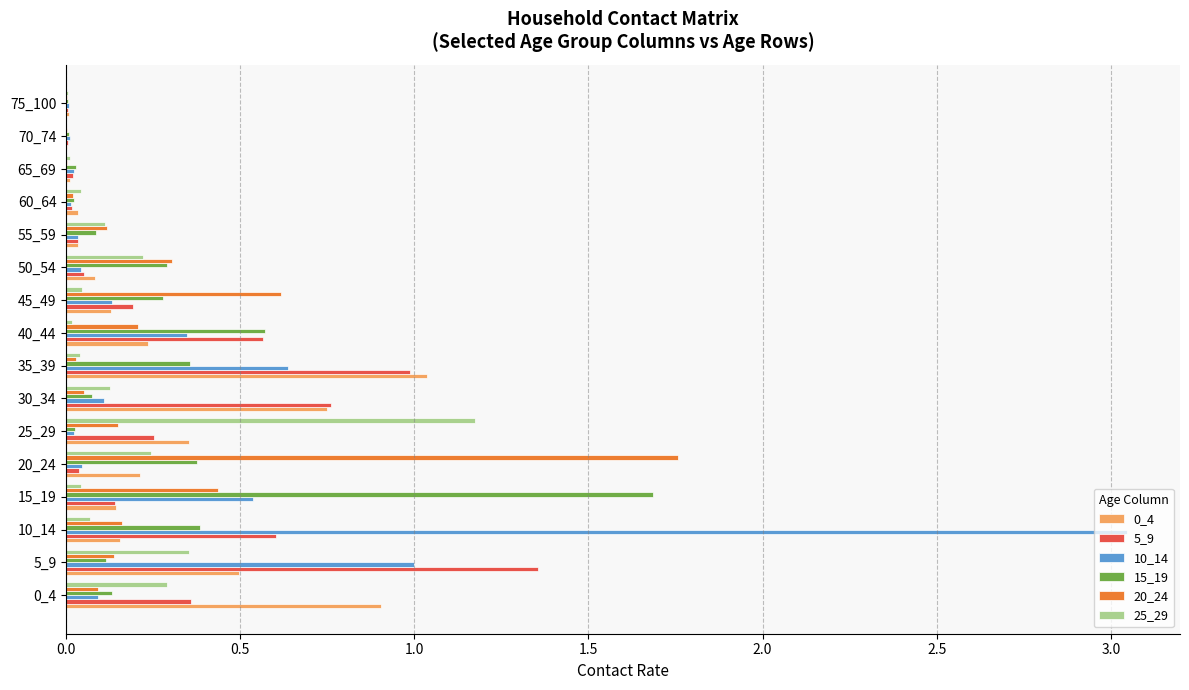

Which series has the widest spread of values?

10_14